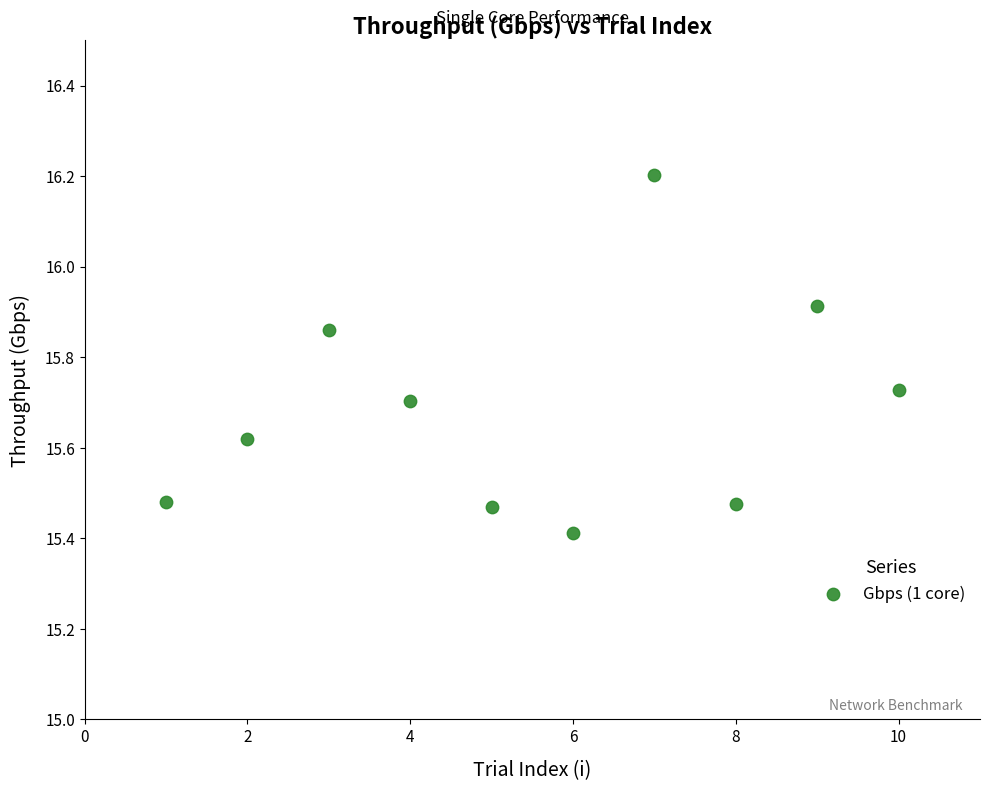

What Y value in the scatter plot is closest to 15?

15.4